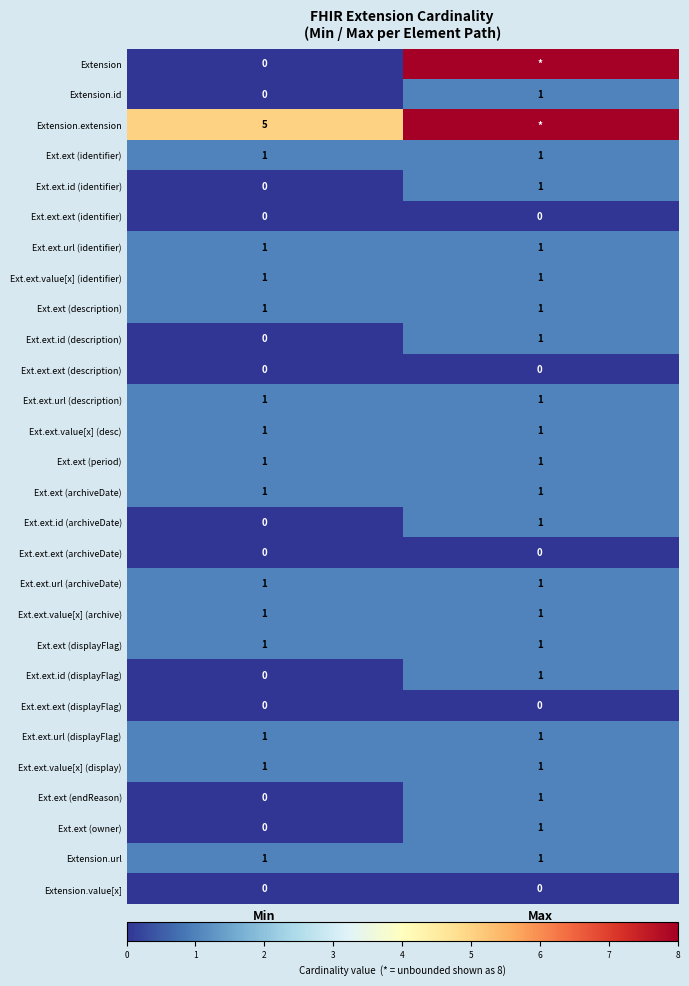

Is the value of Extension.extension at Min greater than the value of Ext.ext.url (displayFlag) at Max?

Yes